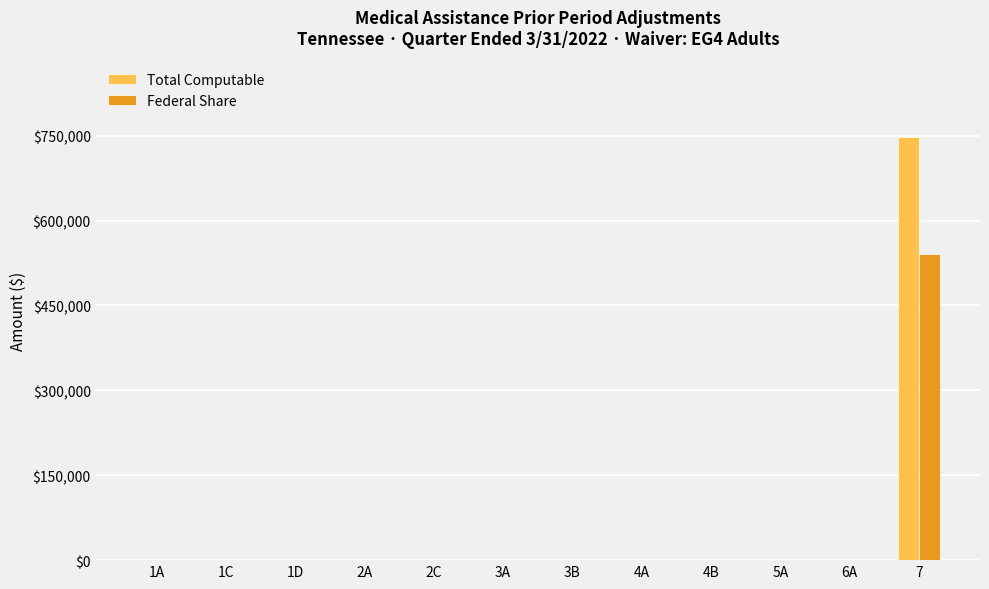

Reading right to left, what are all the values shown in this chart?

Total Computable: 7=748187	6A=0	5A=0	4B=0	4A=0	3B=0	3A=0	2C=0	2A=0	1D=0	1C=0	1A=0
Federal Share: 7=540939	6A=0	5A=0	4B=0	4A=0	3B=0	3A=0	2C=0	2A=0	1D=0	1C=0	1A=0